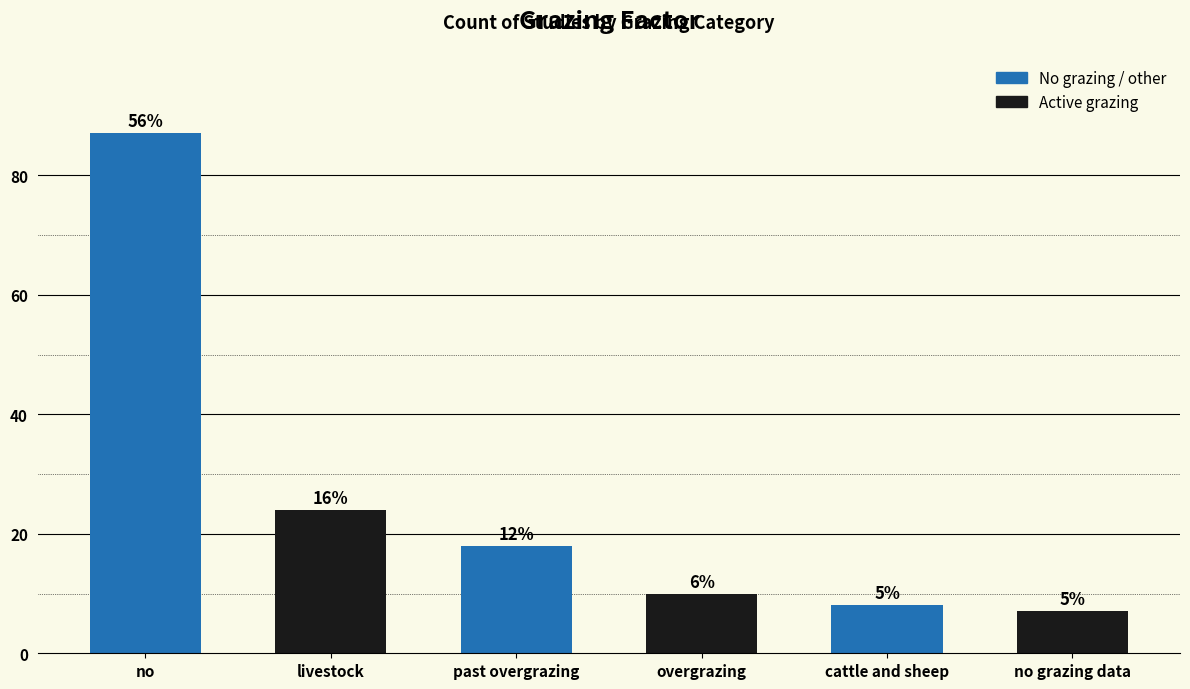

How many bars are there in total?

6